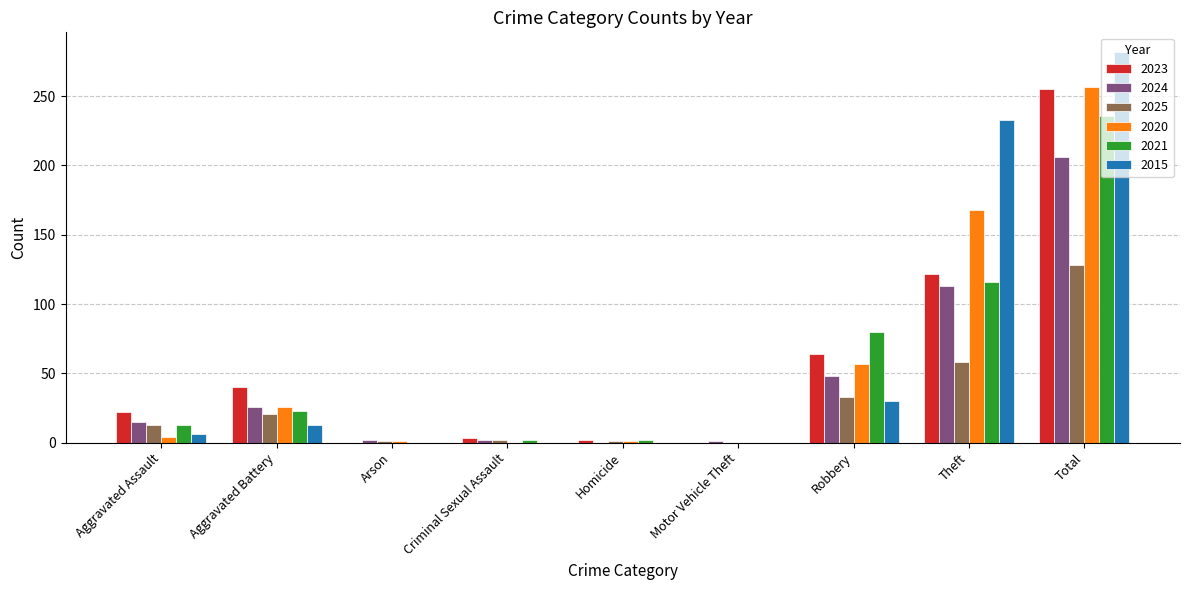

Are the bars horizontal?

No